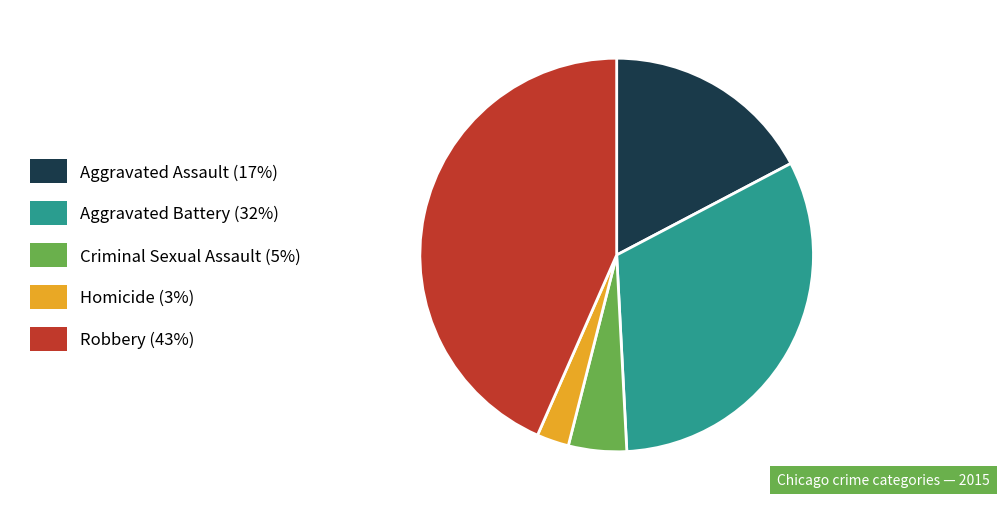

Does Aggravated Battery (32%) account for over 50% of the chart?

No